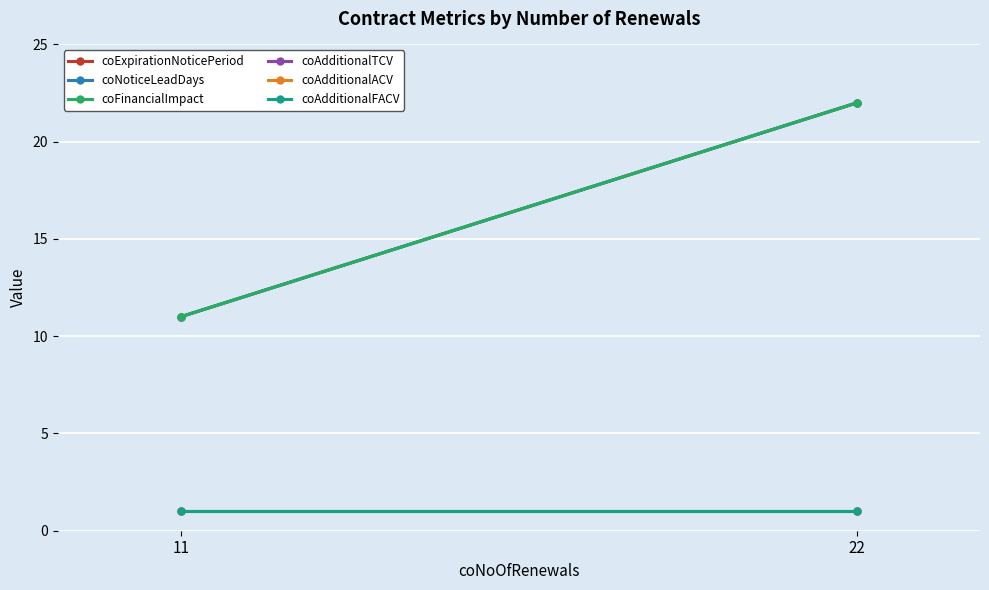

What is the average value of the coAdditionalACV series?

1